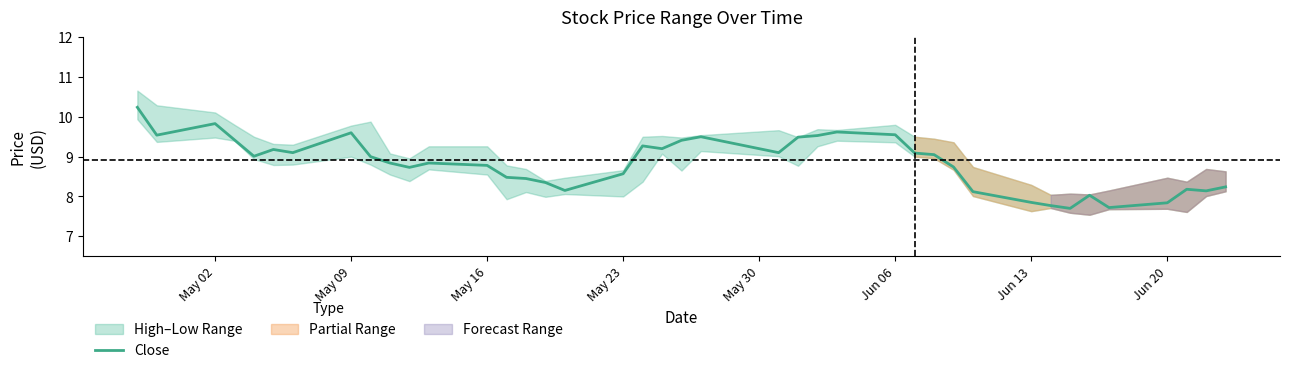

What is the minimum value for Close?

7.7